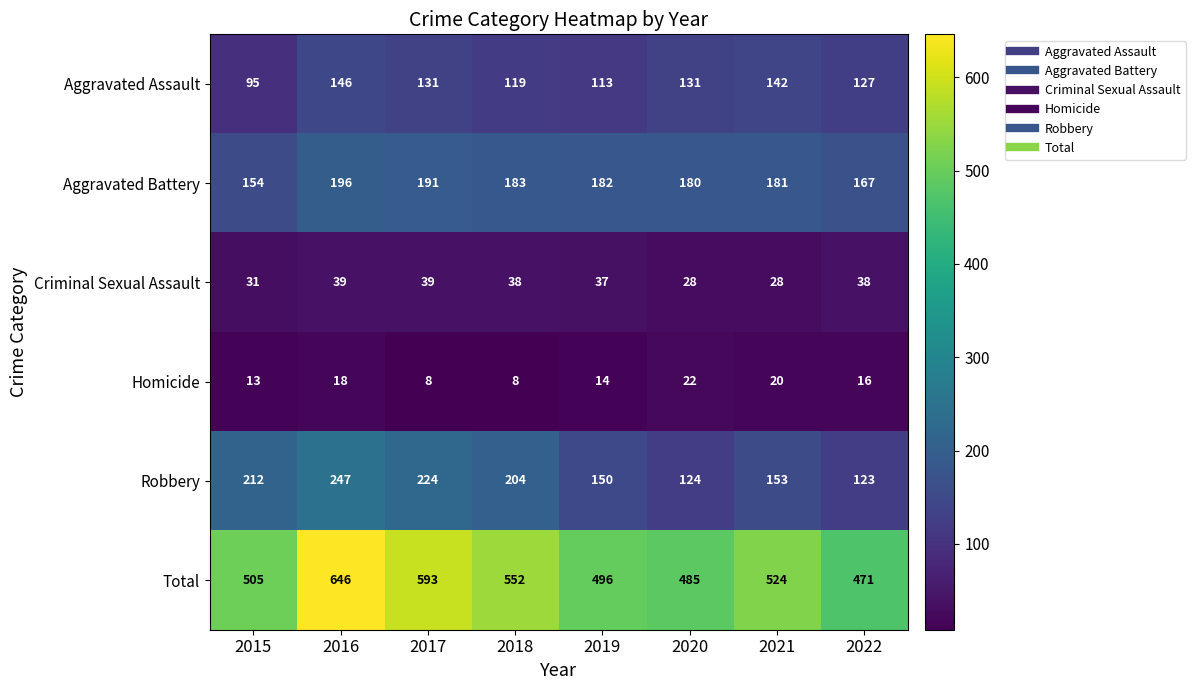

At which category is the sum across all series the highest?

2016